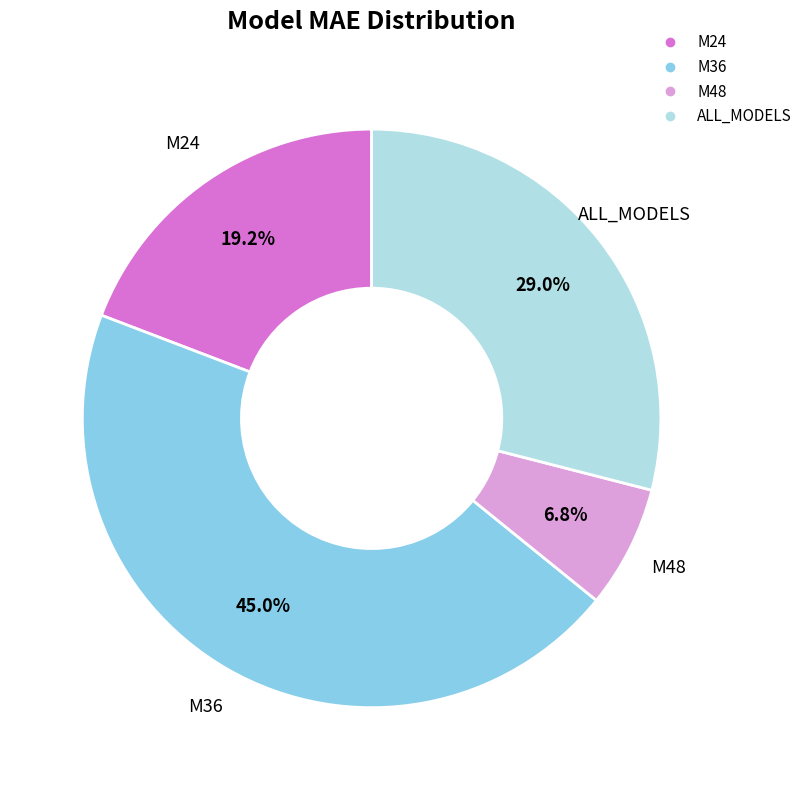

To the nearest percent, what is the difference between the M48 and ALL_MODELS slice percentages?

22%